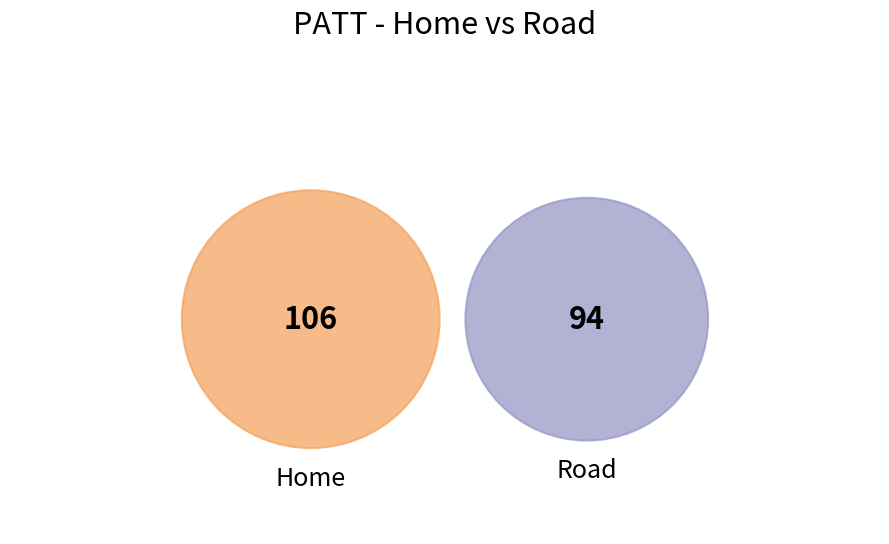

The RATT slice represents 0% of the pie. True or false?

True